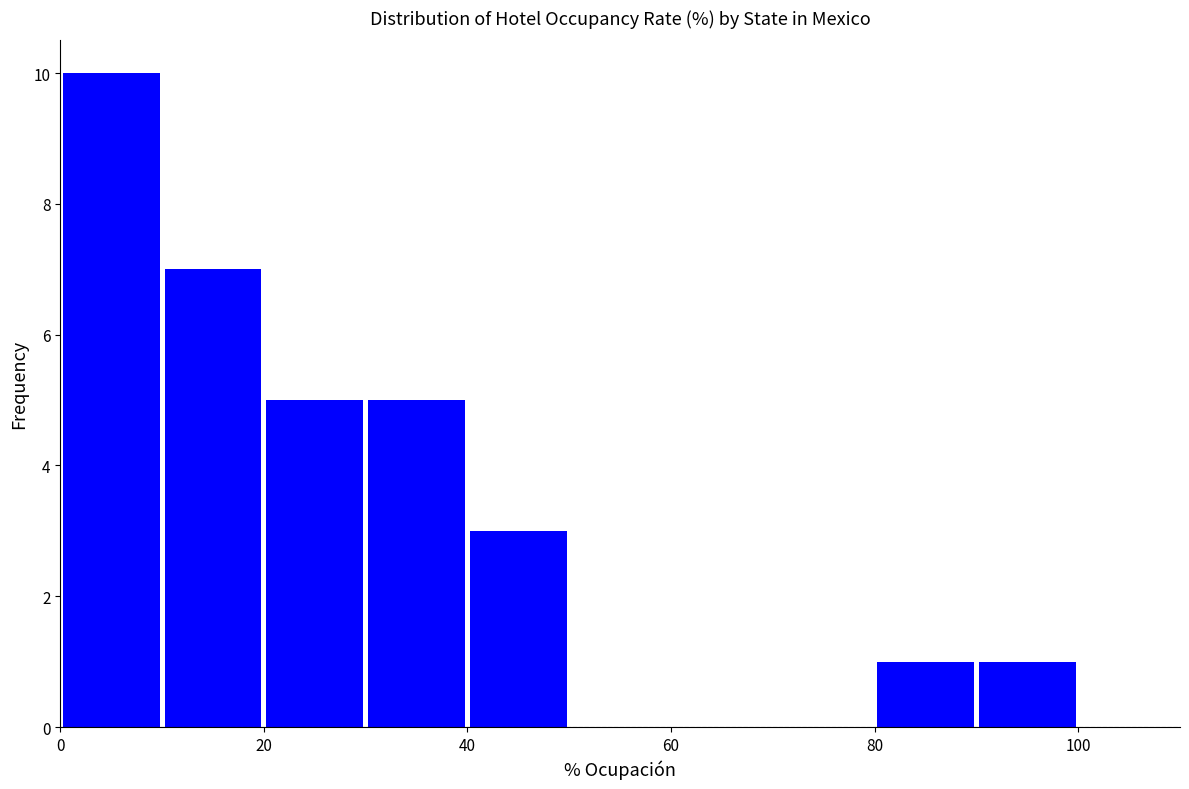

Reading left to right, transcribe this chart: for each bar, give the range it covers on the x-axis and its height. The values are not printed on the chart, so give them approximately, as read against the axis.

0 to 10: 10
10 to 20: 7
20 to 30: 5
30 to 40: 5
40 to 50: 3
50 to 60: 0
60 to 70: 0
70 to 80: 0
80 to 90: 1
90 to 100: 1